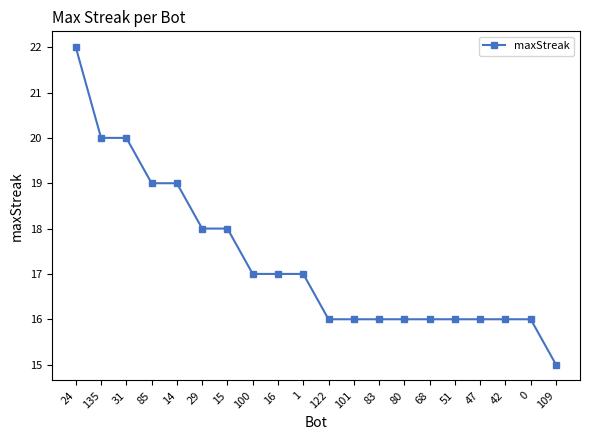

What is the difference between the second highest and second lowest values?

4